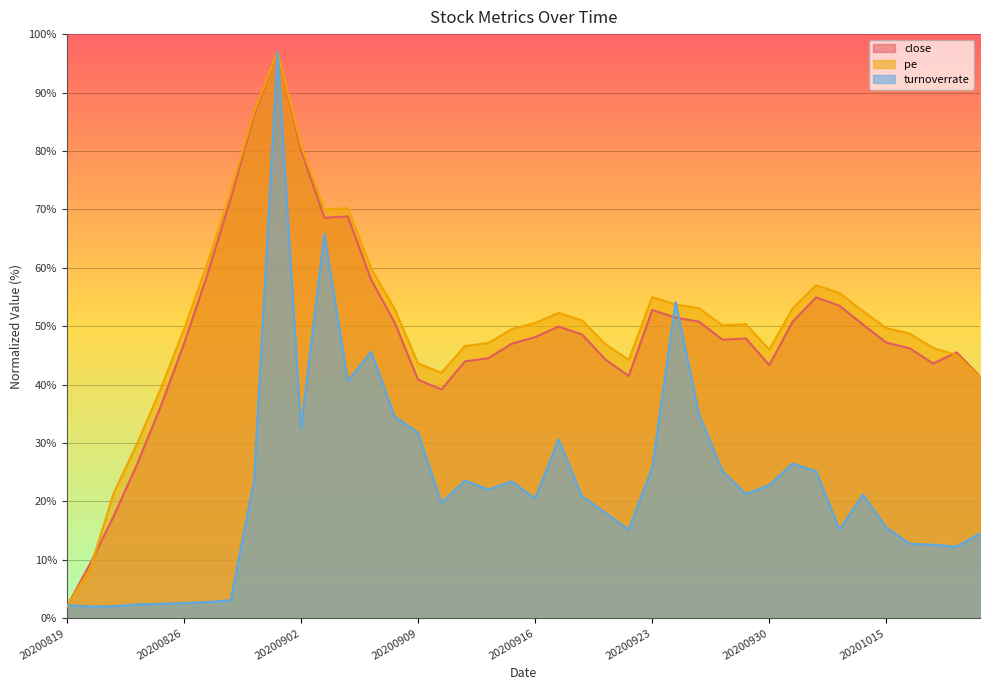

After their last crossing, which series has the higher values: close or turnoverrate?

close